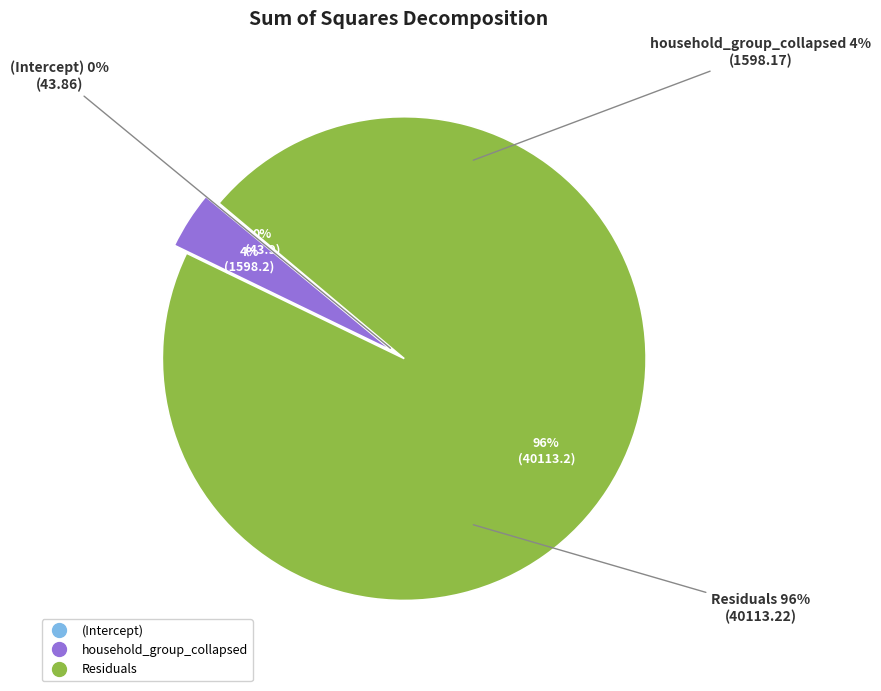

Which category has the smallest portion of the pie?

(Intercept)